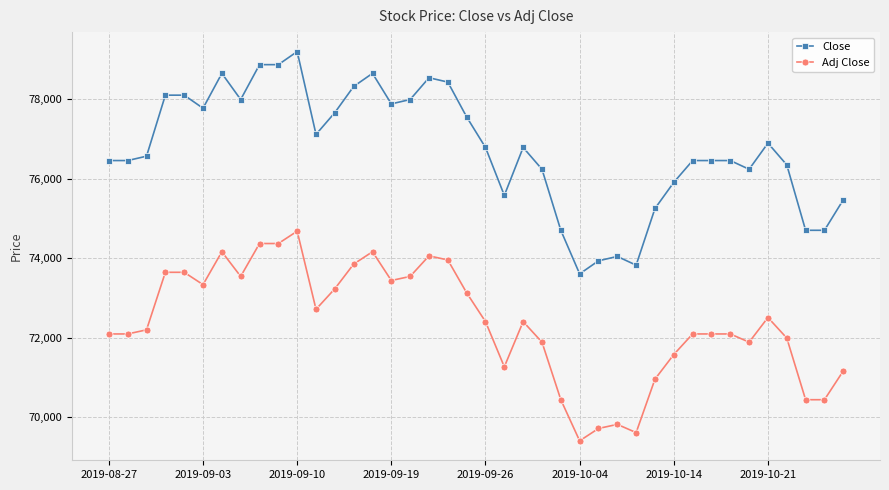

True or false: Close has more than 0 points higher than both neighbors.

True